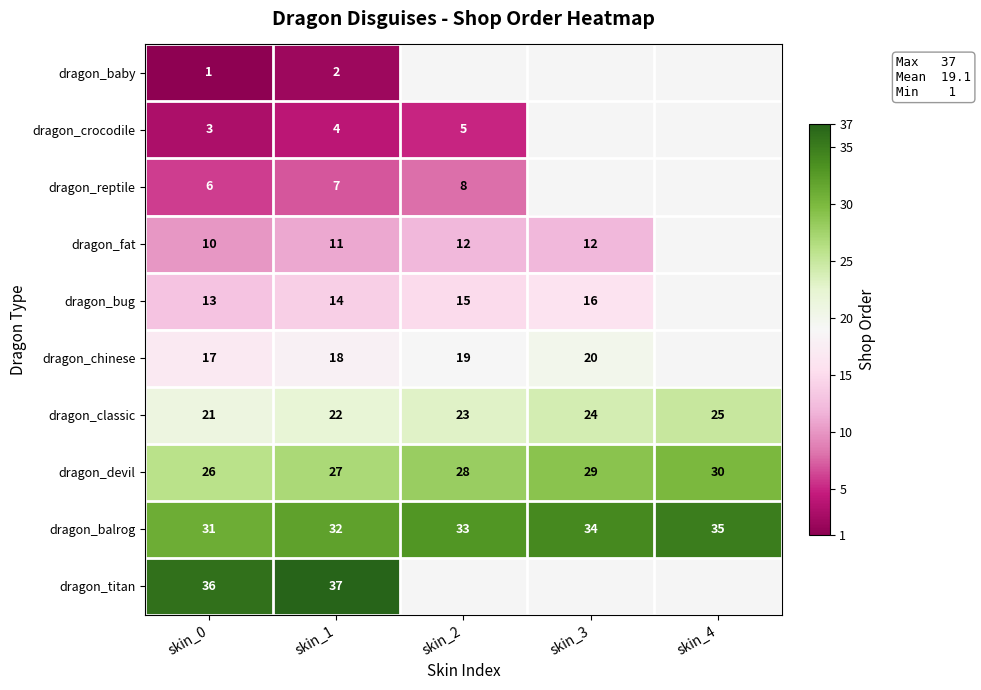

Is the value of dragon_balrog at skin_1 greater than the value of dragon_chinese at skin_1?

Yes